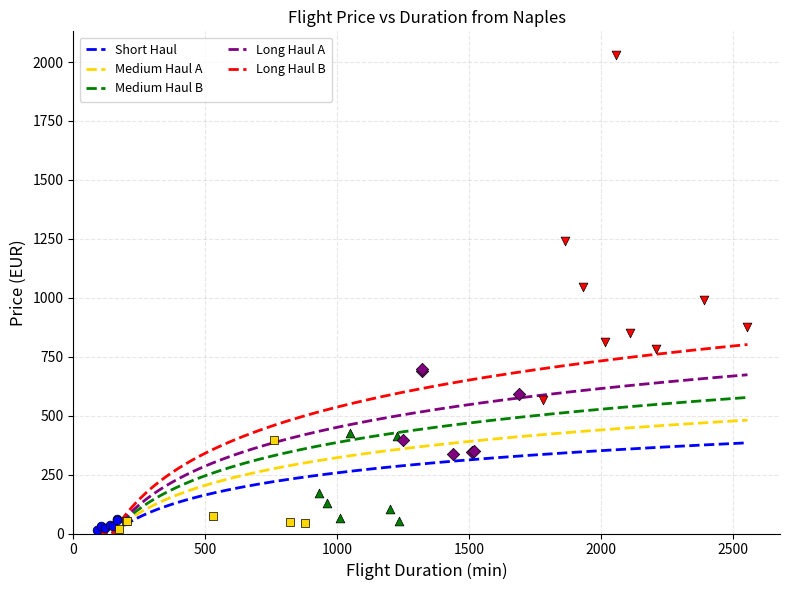

What is the maximum value for Medium Haul B?

577.1